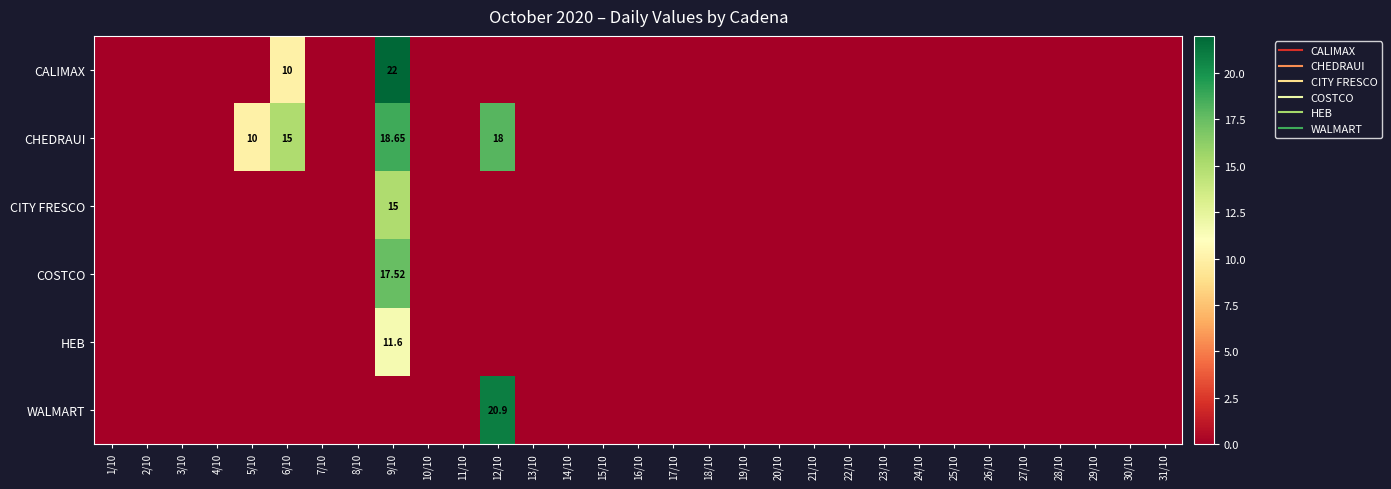

Which category has the highest value in the CALIMAX series?

9/10